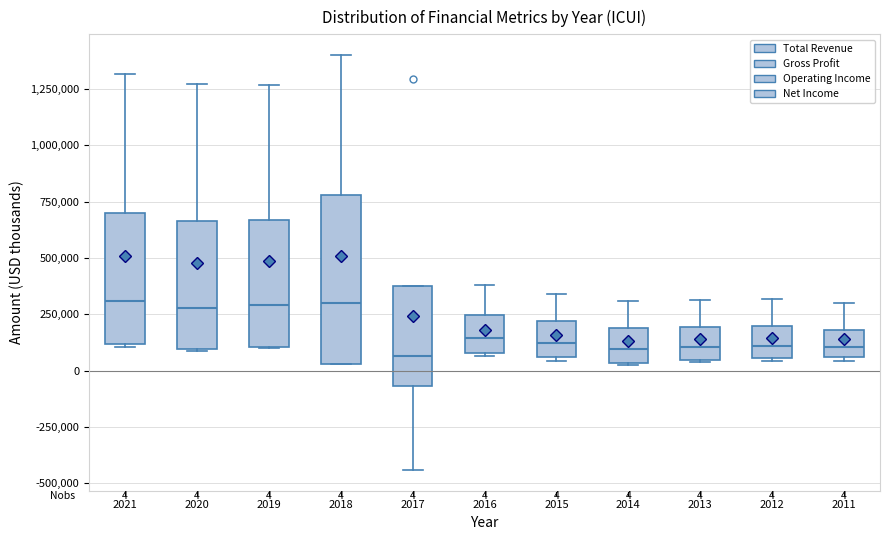

Comparing the boxes themselves (not the whiskers), which one is the tallest?

2018